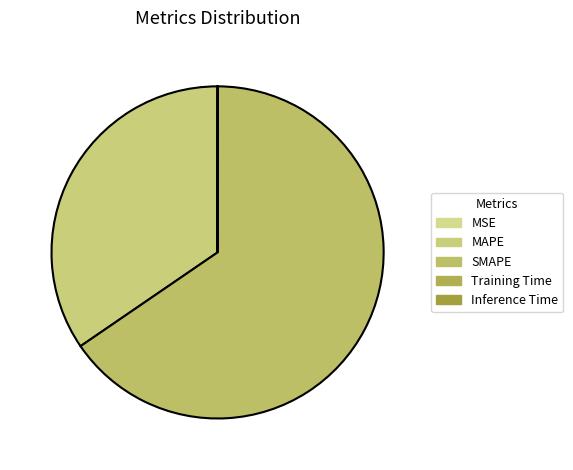

Rank the categories by value from highest to lowest.

SMAPE, MAPE, Inference Time, Training Time, MSE